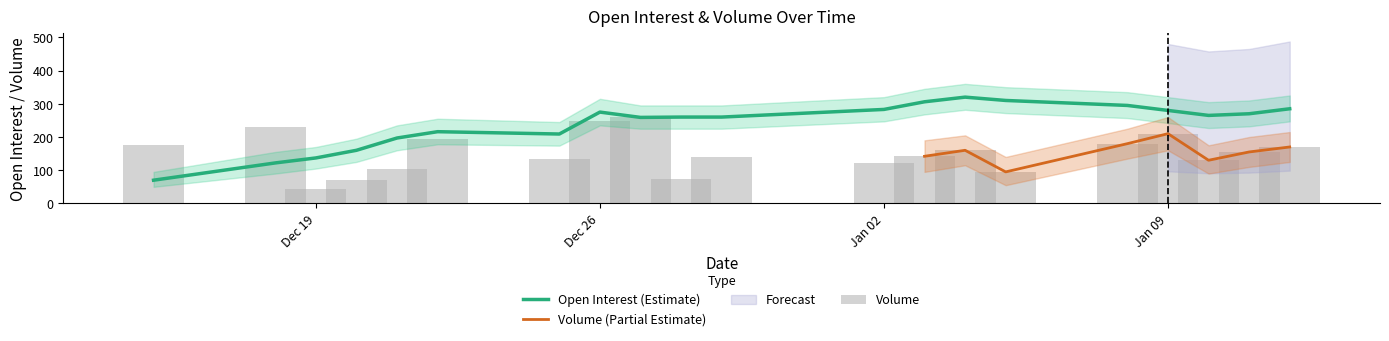

What is the difference between the Open Interest values at Jan 12 2024 and Jan 03 2024?

21